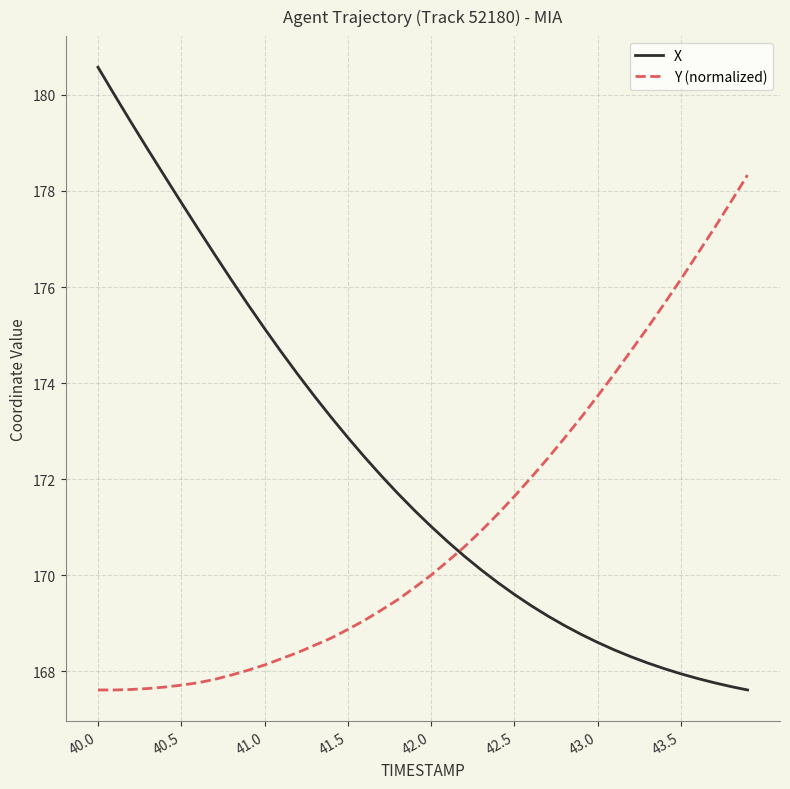

What is the highest value of the Y (normalized) series?

178.3